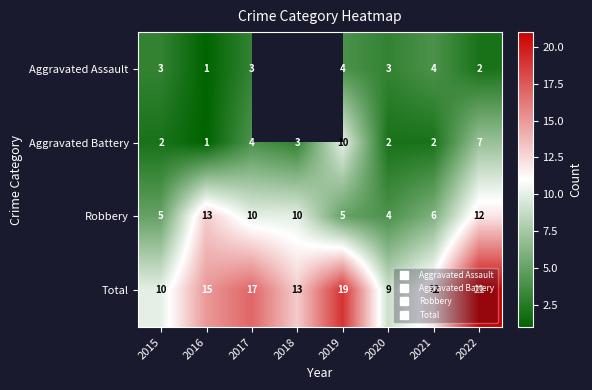

Count the number of data series in this chart.

4